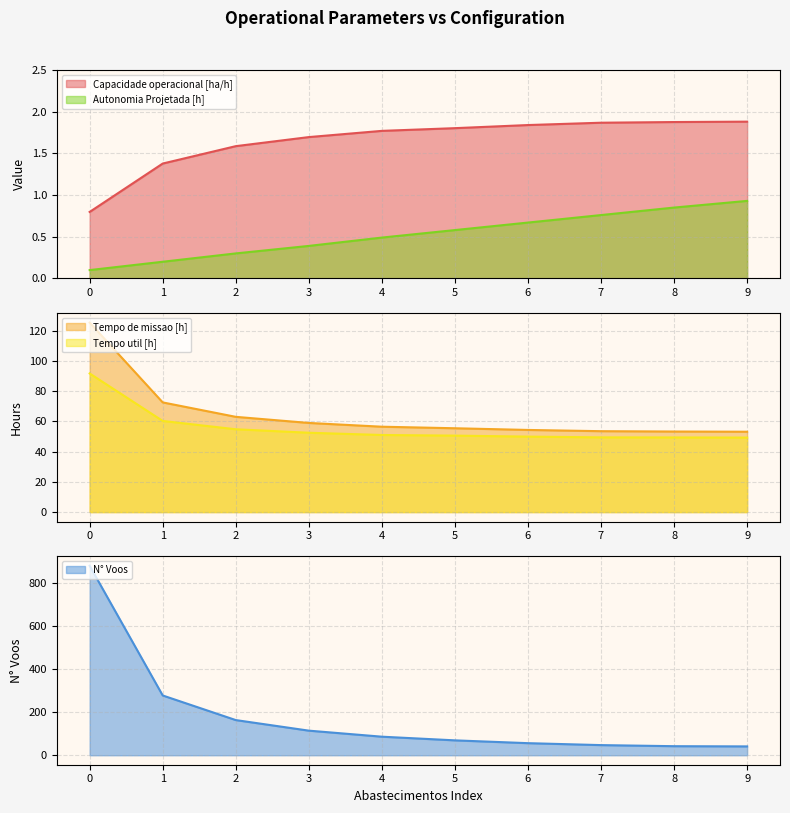

How many lines are shown in the chart?

5